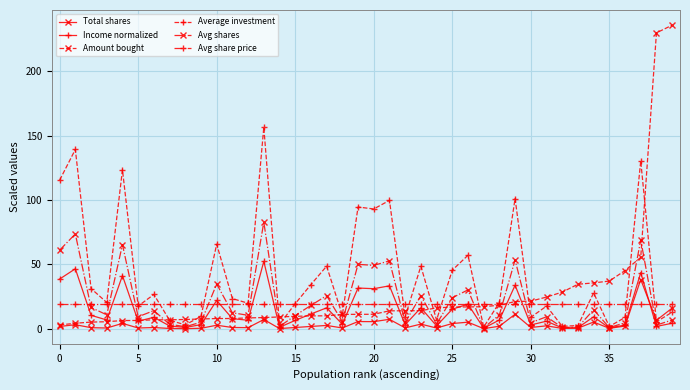

Which series has the widest spread of values?

Amount bought